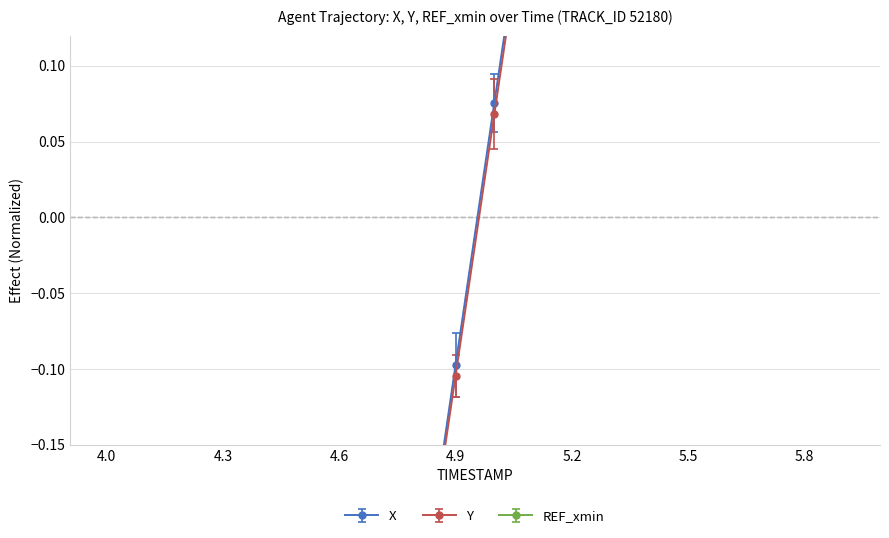

Reading left to right, list all the values displayed in this chart.

X: 4.0=-1.6	4.1=-1.5	4.2=-1.3	4.3=-1.1	4.4=-1.0	4.5=-0.8	4.6=-0.6	4.7=-0.4	4.8=-0.3	4.9=-0.1	5.0=0.1	5.1=0.2	5.2=0.4	5.3=0.6	5.4=0.8	5.5=1.0	5.6=1.1	5.7=1.3	5.8=1.5	5.9=1.7
Y: 4.0=-1.6	4.1=-1.4	4.2=-1.3	4.3=-1.1	4.4=-1.0	4.5=-0.8	4.6=-0.6	4.7=-0.4	4.8=-0.3	4.9=-0.1	5.0=0.1	5.1=0.2	5.2=0.4	5.3=0.6	5.4=0.8	5.5=0.9	5.6=1.1	5.7=1.3	5.8=1.5	5.9=1.7